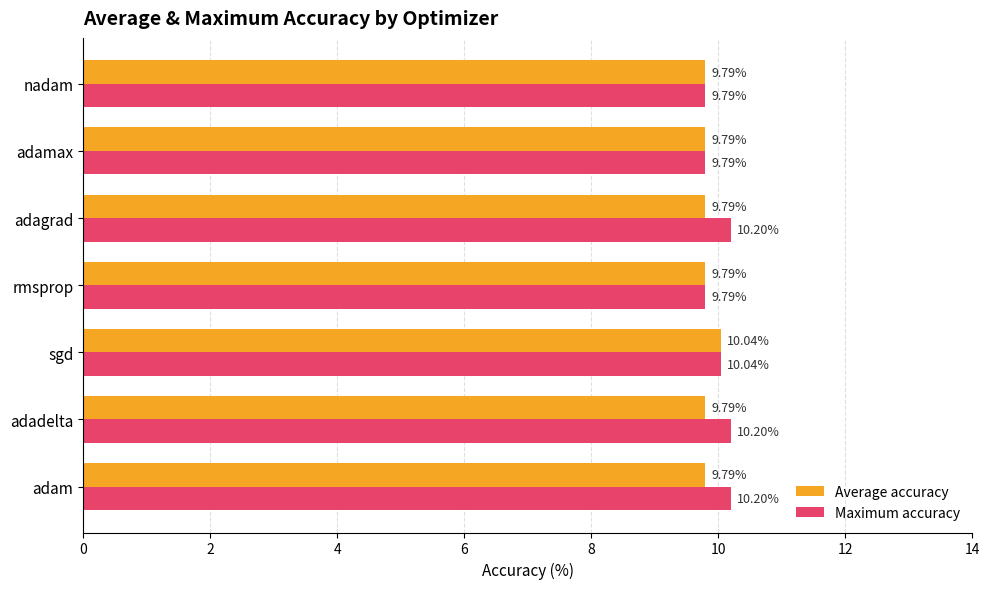

What is the difference between the maximum and minimum values in the Maximum accuracy series?

0.4